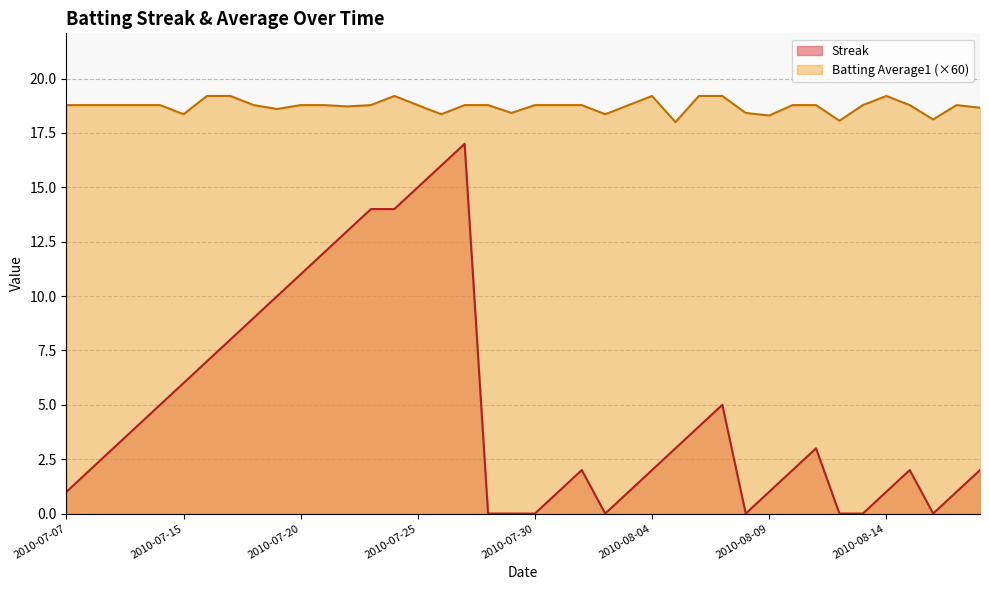

The Batting Average1 series shows 18.8 at 2010-07-09. True or false?

True